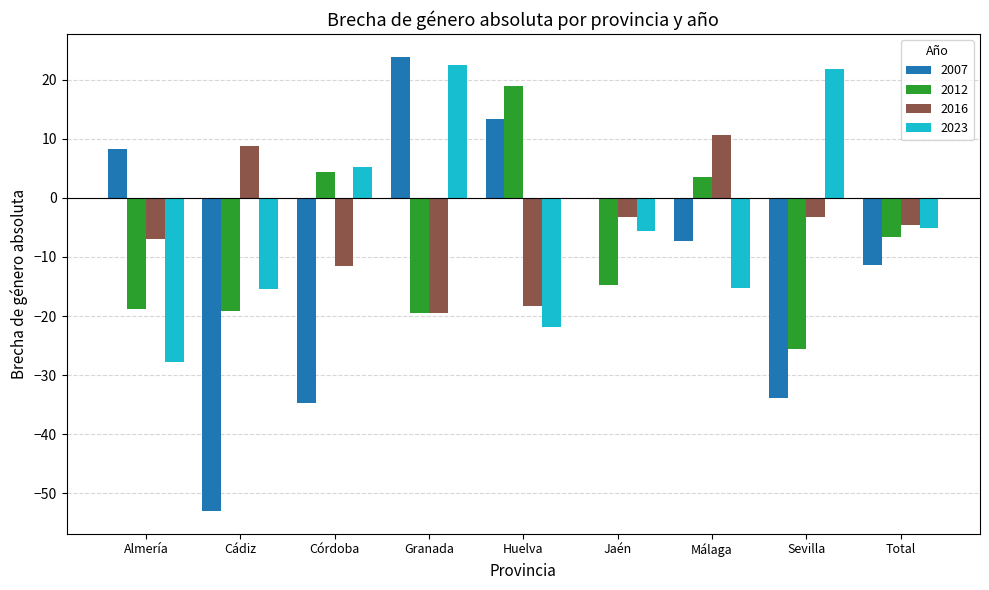

At which label does 2007 first exceed -7?

Almería